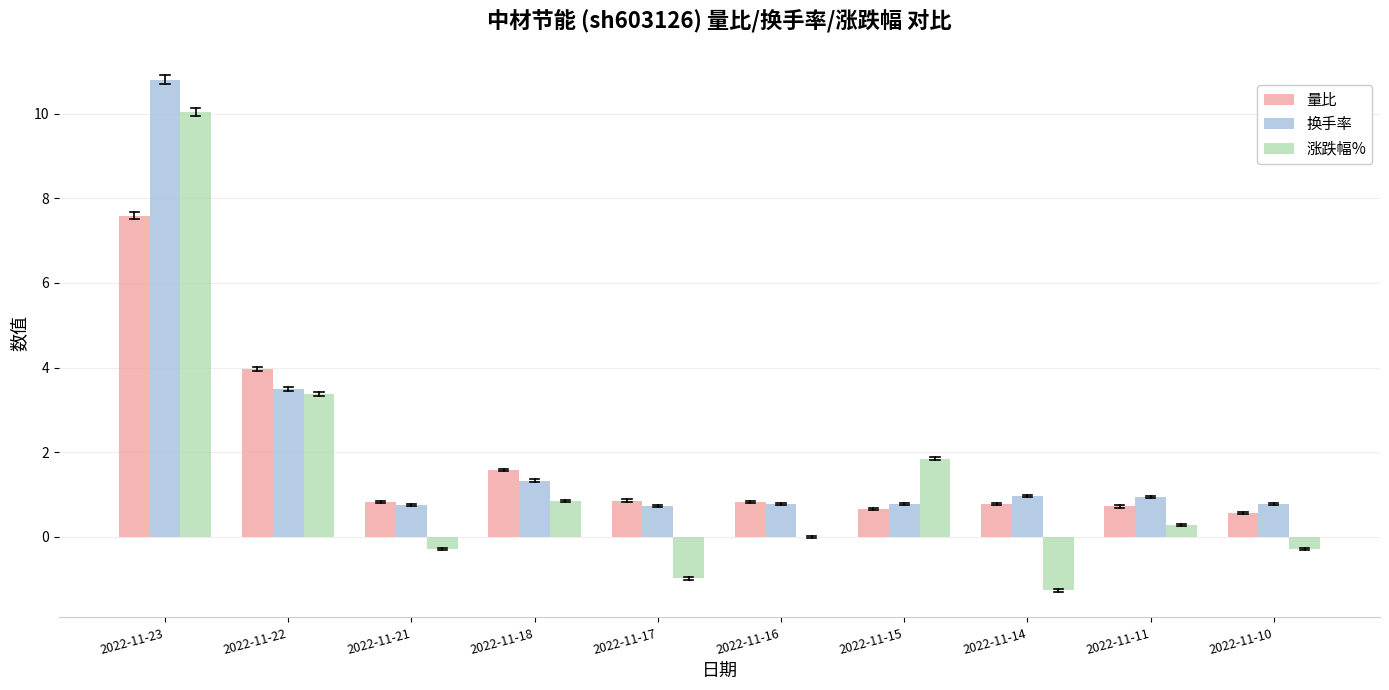

Is the value of 量比 at 2022-11-22 greater than the value of 涨跌幅% at 2022-11-14?

Yes